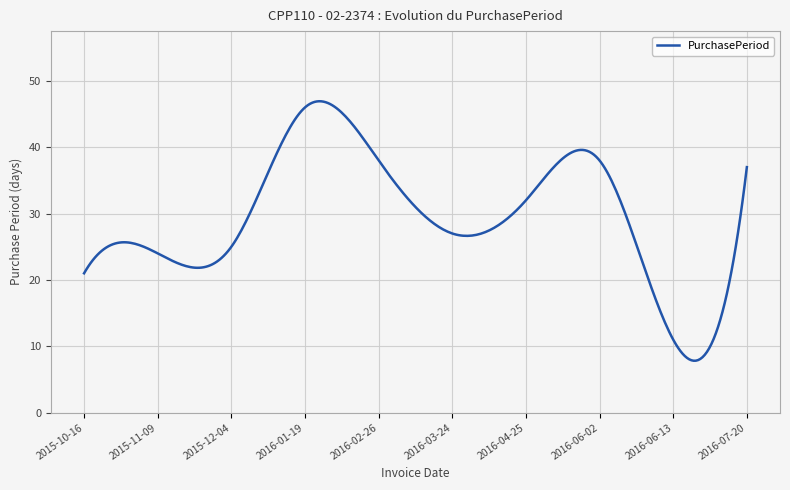

What is the maximum value shown in the chart?

46.9